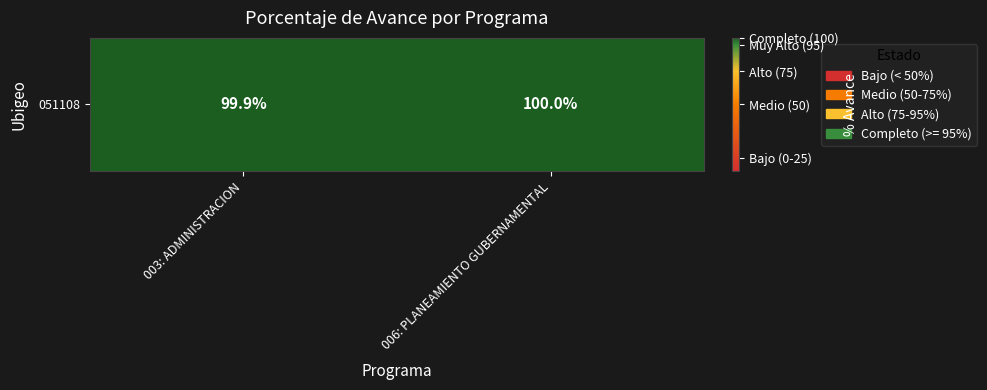

Approximately how many times larger is the value at 006: PLANEAMIENTO GUBERNAMENTAL compared to 003: ADMINISTRACION?

1.0